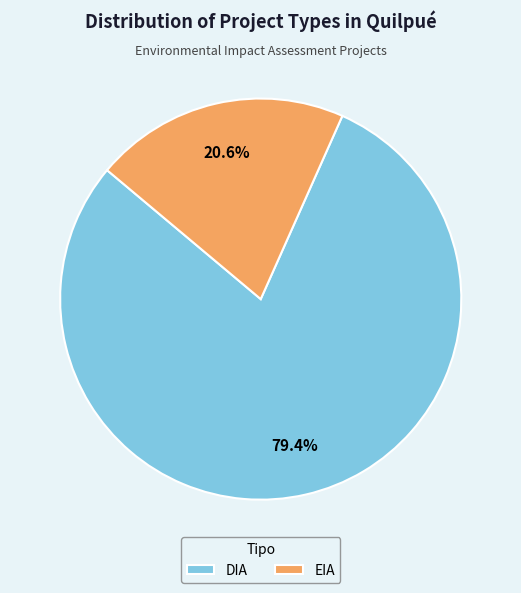

True or false: EIA accounts for 7% of the total.

False